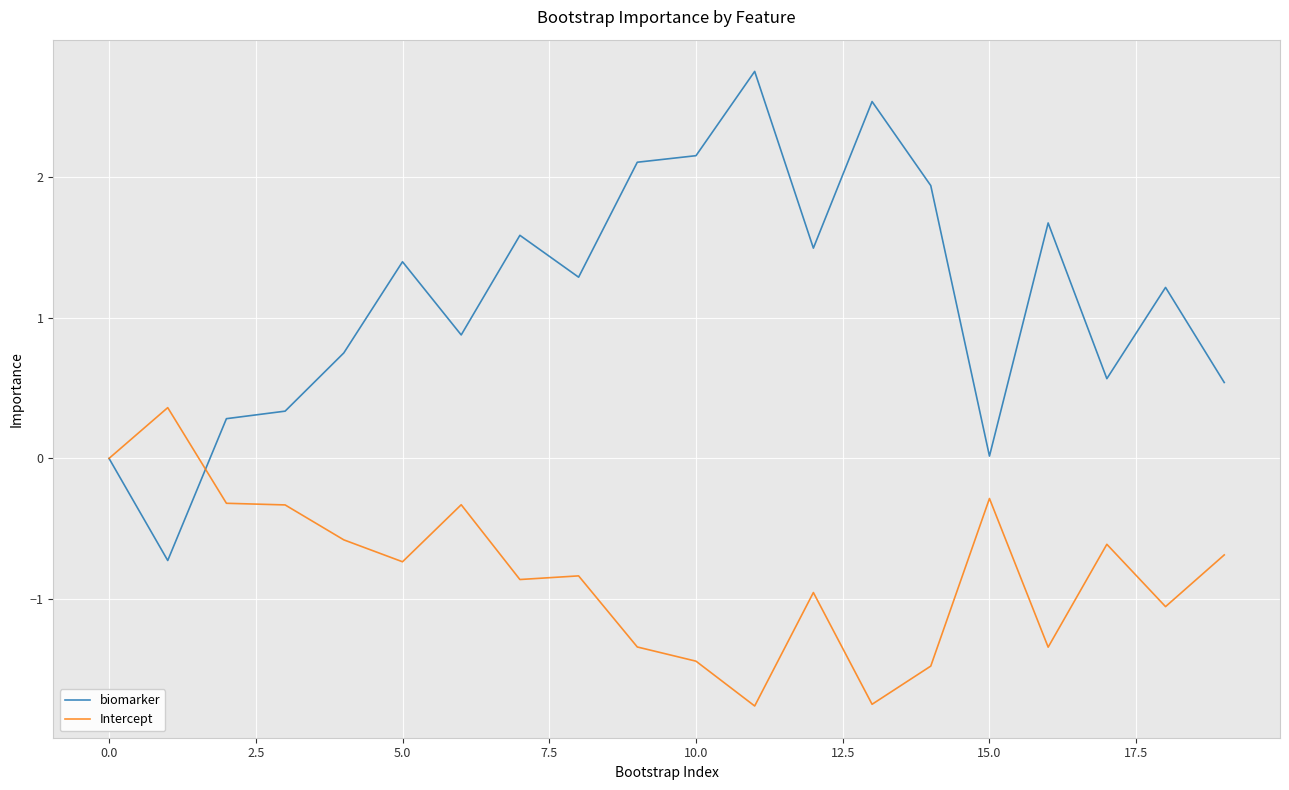

What is the highest value of the Intercept series?

0.4